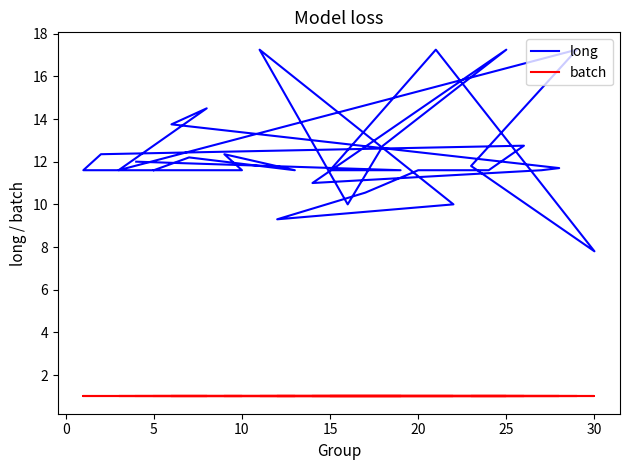

Rank the series at −5 from lowest to highest value.

batch, long